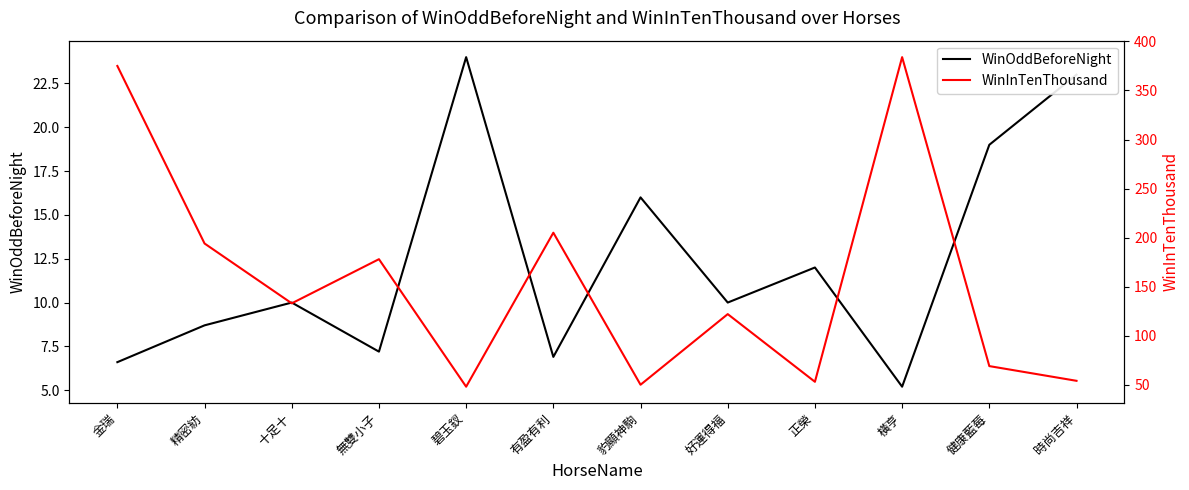

True or false: WinInTenThousand and WinOddBeforeNight cross at least once.

False